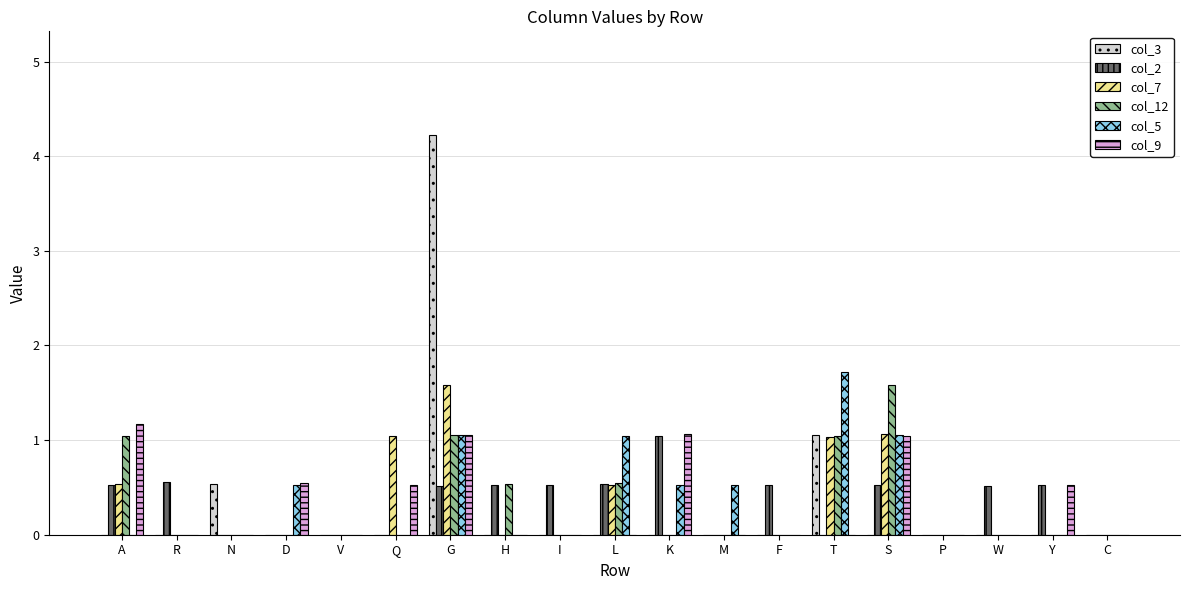

True or false: col_7 has a value of 0.0 at C.

True